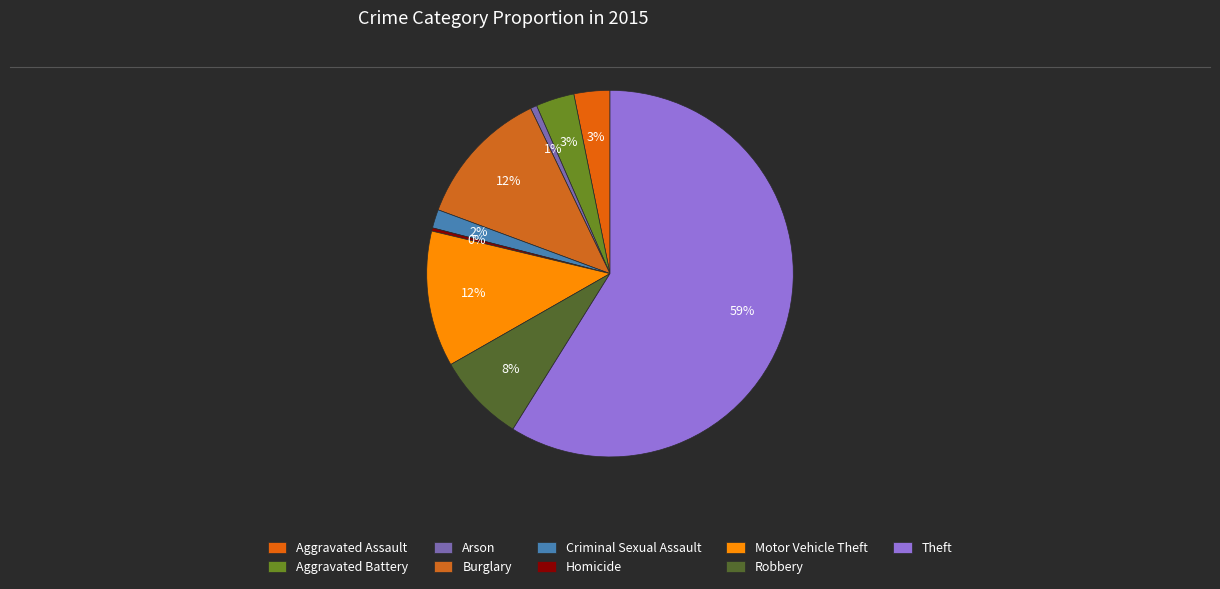

What percentage do Robbery and Burglary together represent?

20.1%